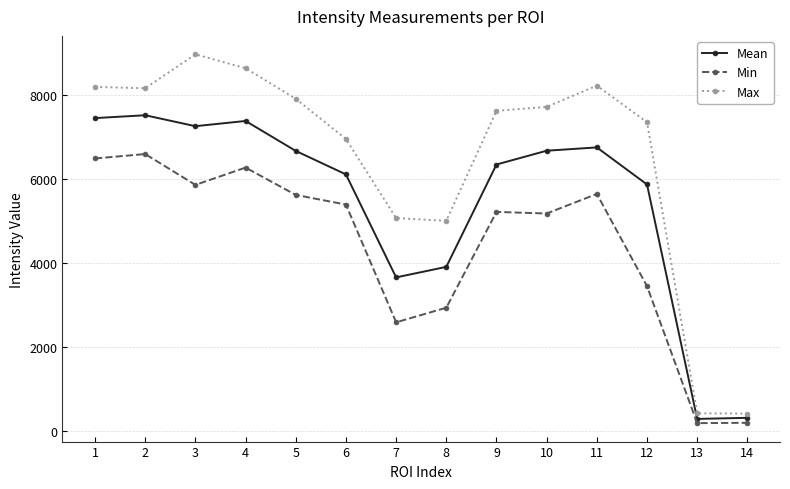

What is the value of the Mean point at the 7th from the left?

3653.9